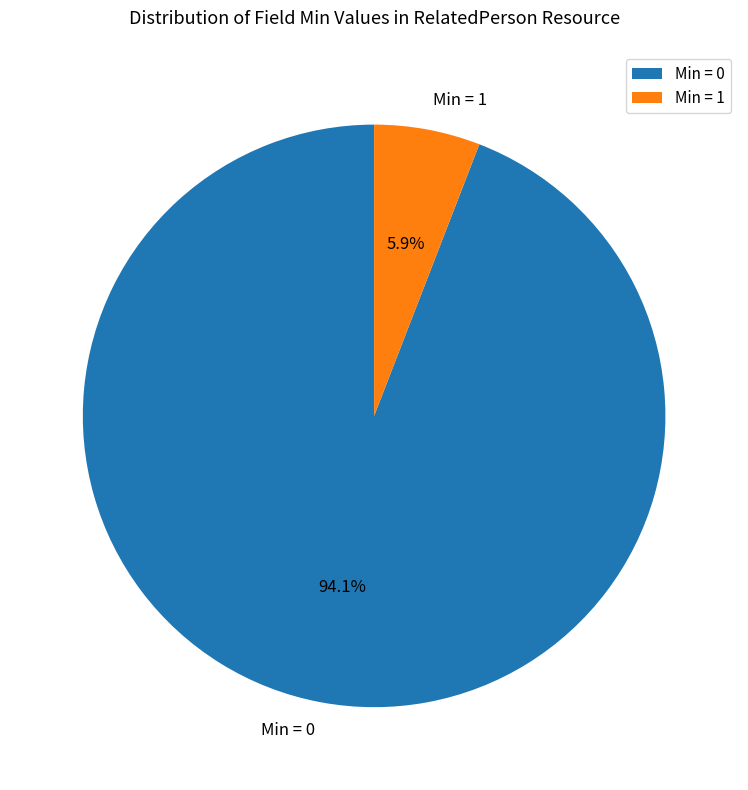

How many segments does this pie chart have?

2